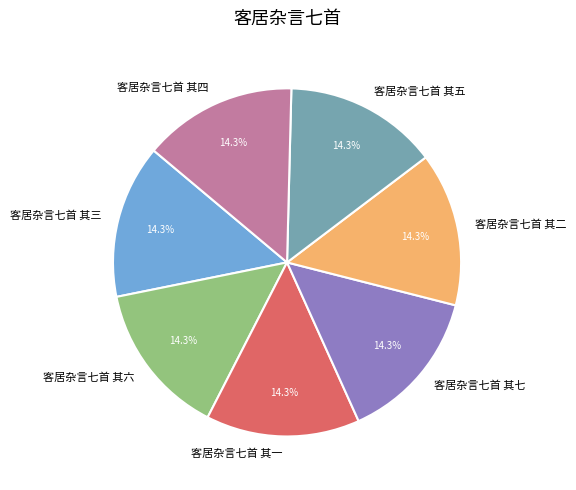

What portion of the pie excludes 客居杂言七首 其一?

85.7%